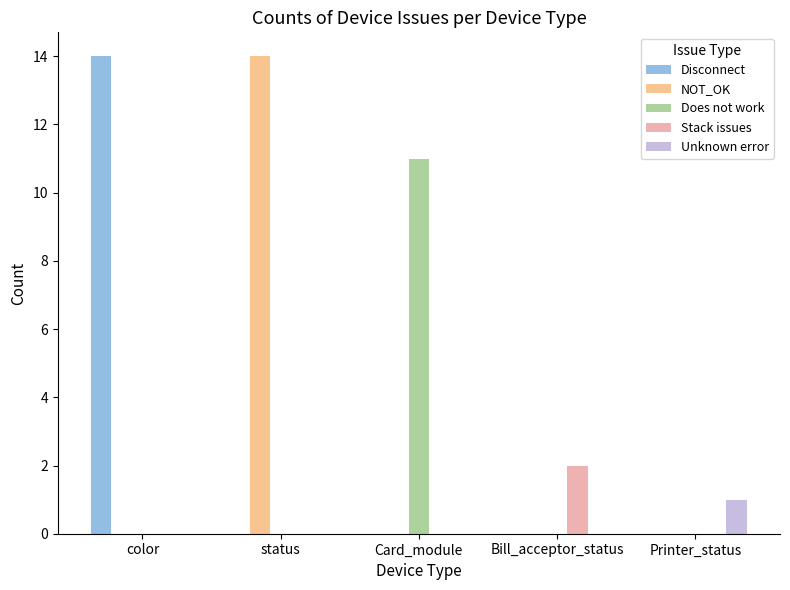

Reading left to right, extract all data points from this chart.

Disconnect: color=14	status=0	Card_module=0	Bill_acceptor_status=0	Printer_status=0
NOT_OK: color=0	status=14	Card_module=0	Bill_acceptor_status=0	Printer_status=0
Does not work: color=0	status=0	Card_module=11	Bill_acceptor_status=0	Printer_status=0
Stack issues: color=0	status=0	Card_module=0	Bill_acceptor_status=2	Printer_status=0
Unknown error: color=0	status=0	Card_module=0	Bill_acceptor_status=0	Printer_status=1